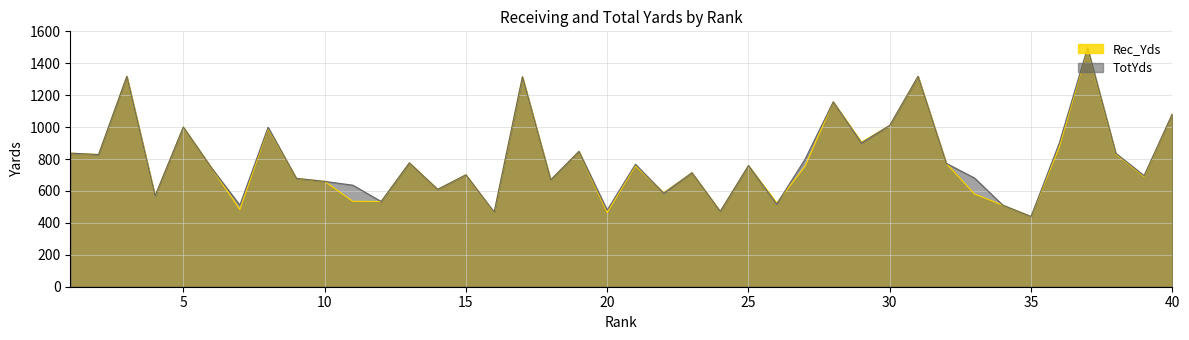

Reading left to right, extract all data points from this chart.

Rec_Yds: 837	828	1318	569	1000	744	484	993	679	660	535	534	776	610	701	465	1315	670	848	465	758	589	714	472	759	525	754	1158	906	1011	1318	773	581	511	440	875	1491	832	691	1083
TotYds: 837	828	1318	569	1000	744	511	999	679	660	636	534	776	610	701	467	1315	670	848	480	767	586	714	472	759	518	798	1158	901	1011	1318	773	681	511	440	900	1497	836	696	1083